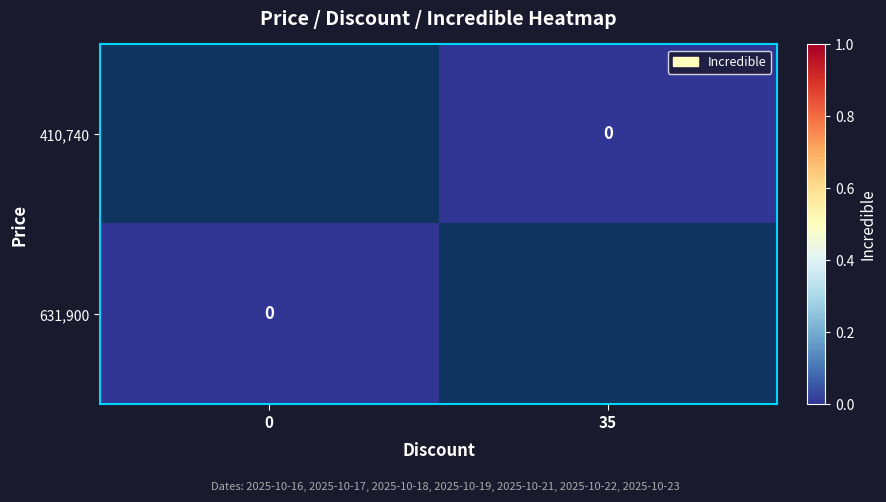

Which category has the lowest value across all series?

35